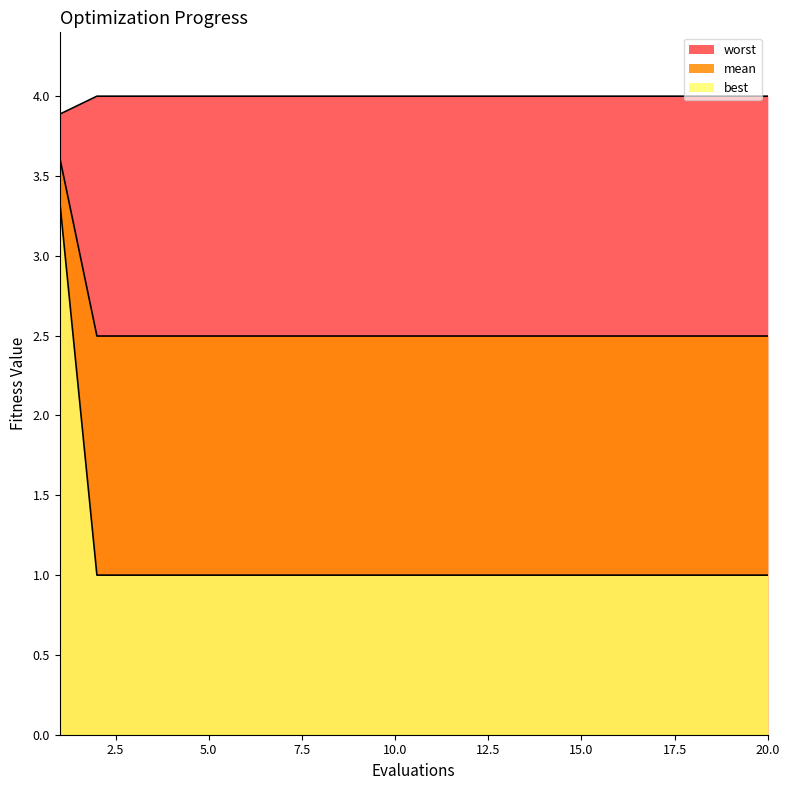

True or false: worst has more than 0 interior local peaks.

False